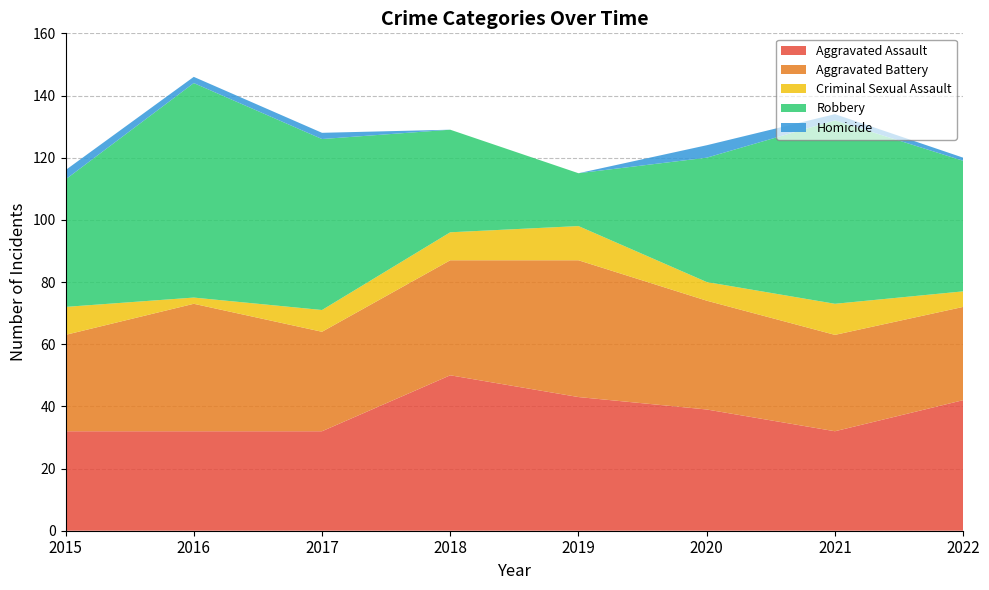

Reading left to right, extract all data points from this chart.

Aggravated Assault: 32	32	32	50	43	39	32	42
Aggravated Battery: 31	41	32	37	44	35	31	30
Criminal Sexual Assault: 9	2	7	9	11	6	10	5
Robbery: 41	69	55	33	17	40	59	42
Homicide: 3	2	2	0	0	4	2	1